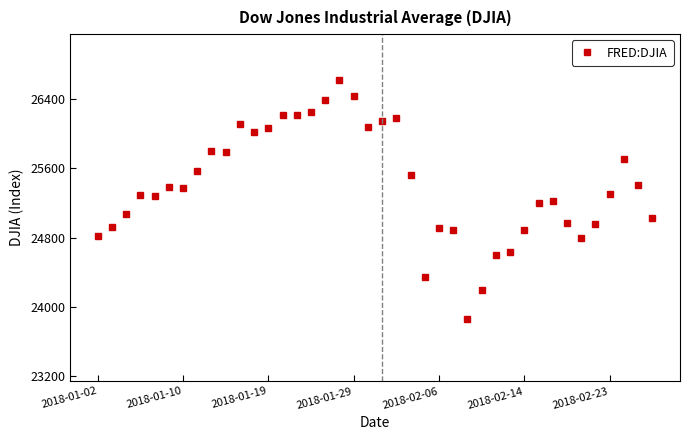

What is the value of the 12th point from the left?

26017.8